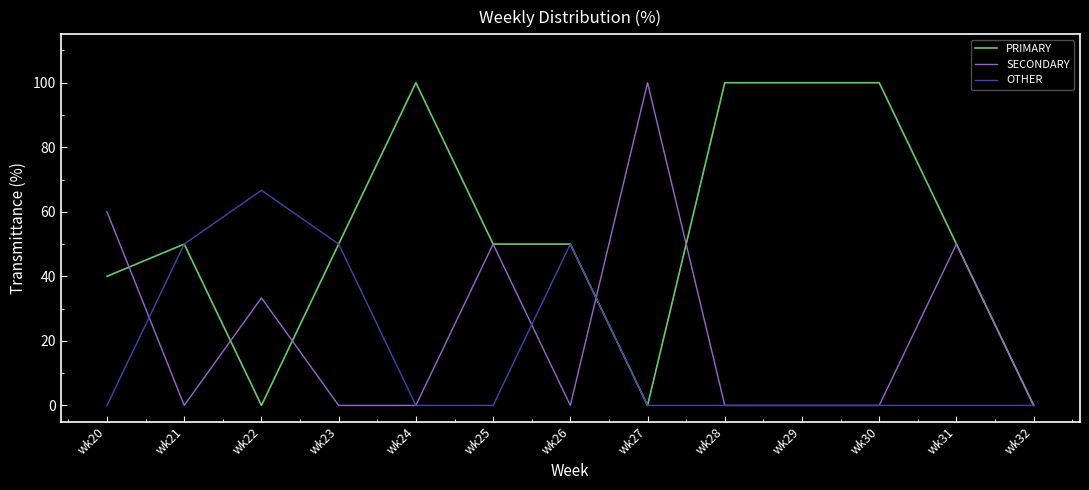

At which label does SECONDARY reach its peak?

wk27